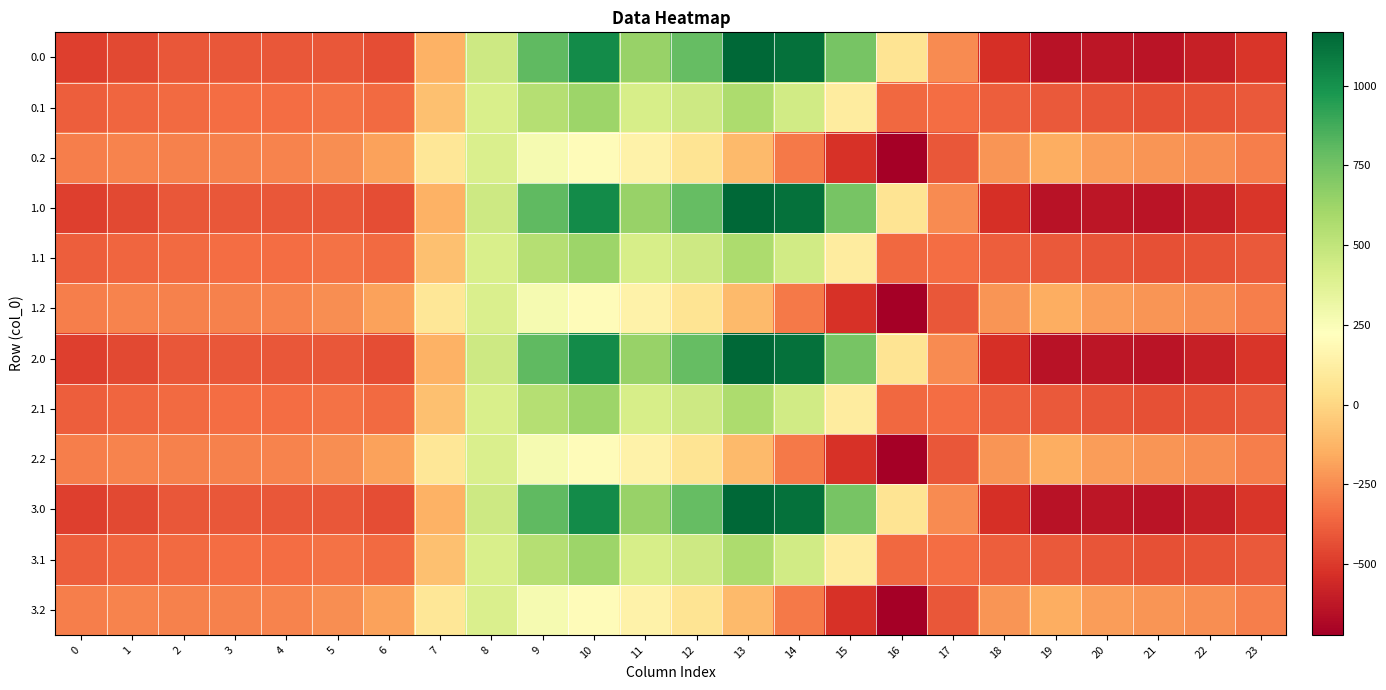

Reading left to right, transcribe all the data shown in this chart.

0.0: 0=-482.0	1=-449.5	2=-410.3	3=-404.4	4=-404.9	5=-410.8	6=-435.0	7=-136.4	8=454.2	9=804.0	10=1023.2	11=640.9	12=784.4	13=1167.2	14=1128.3	15=739.0	16=67.6	17=-250.3	18=-529.6	19=-644.5	20=-629.9	21=-638.4	22=-592.3	23=-511.3
0.1: 0=-384.6	1=-361.1	2=-347.9	3=-342.7	4=-339.6	5=-329.5	6=-345.2	7=-81.6	8=412.6	9=542.1	10=628.1	11=415.4	12=456.1	13=574.0	14=438.6	15=111.1	16=-353.7	17=-340.1	18=-388.5	19=-399.7	20=-414.5	21=-432.4	22=-419.9	23=-399.4
0.2: 0=-287.1	1=-272.7	2=-285.5	3=-281.0	4=-274.4	5=-248.1	6=-187.1	7=77.9	8=407.2	9=271.1	10=202.5	11=149.1	12=65.2	13=-104.4	14=-301.9	15=-522.2	16=-721.2	17=-409.5	18=-223.1	19=-151.1	20=-199.2	21=-226.4	22=-247.4	23=-287.5
1.0: 0=-482.0	1=-449.5	2=-410.3	3=-404.4	4=-404.9	5=-410.8	6=-435.0	7=-136.4	8=454.2	9=804.0	10=1023.2	11=640.9	12=784.4	13=1167.2	14=1128.3	15=739.0	16=67.6	17=-250.3	18=-529.6	19=-644.5	20=-629.9	21=-638.4	22=-592.3	23=-511.3
1.1: 0=-384.6	1=-361.1	2=-347.9	3=-342.7	4=-339.6	5=-329.5	6=-345.2	7=-81.6	8=412.6	9=542.1	10=628.1	11=415.4	12=456.1	13=574.0	14=438.6	15=111.1	16=-353.7	17=-340.1	18=-388.5	19=-399.7	20=-414.5	21=-432.4	22=-419.9	23=-399.4
1.2: 0=-287.1	1=-272.7	2=-285.5	3=-281.0	4=-274.4	5=-248.1	6=-187.1	7=77.9	8=407.2	9=271.1	10=202.5	11=149.1	12=65.2	13=-104.4	14=-301.9	15=-522.2	16=-721.2	17=-409.5	18=-223.1	19=-151.1	20=-199.2	21=-226.4	22=-247.4	23=-287.5
2.0: 0=-482.0	1=-449.5	2=-410.3	3=-404.4	4=-404.9	5=-410.8	6=-435.0	7=-136.4	8=454.2	9=804.0	10=1023.2	11=640.9	12=784.4	13=1167.2	14=1128.3	15=739.0	16=67.6	17=-250.3	18=-529.6	19=-644.5	20=-629.9	21=-638.4	22=-592.3	23=-511.3
2.1: 0=-384.6	1=-361.1	2=-347.9	3=-342.7	4=-339.6	5=-329.5	6=-345.2	7=-81.6	8=412.6	9=542.1	10=628.1	11=415.4	12=456.1	13=574.0	14=438.6	15=111.1	16=-353.7	17=-340.1	18=-388.5	19=-399.7	20=-414.5	21=-432.4	22=-419.9	23=-399.4
2.2: 0=-287.1	1=-272.7	2=-285.5	3=-281.0	4=-274.4	5=-248.1	6=-187.1	7=77.9	8=407.2	9=271.1	10=202.5	11=149.1	12=65.2	13=-104.4	14=-301.9	15=-522.2	16=-721.2	17=-409.5	18=-223.1	19=-151.1	20=-199.2	21=-226.4	22=-247.4	23=-287.5
3.0: 0=-482.0	1=-449.5	2=-410.3	3=-404.4	4=-404.9	5=-410.8	6=-435.0	7=-136.4	8=454.2	9=804.0	10=1023.2	11=640.9	12=784.4	13=1167.2	14=1128.3	15=739.0	16=67.6	17=-250.3	18=-529.6	19=-644.5	20=-629.9	21=-638.4	22=-592.3	23=-511.3
3.1: 0=-384.6	1=-361.1	2=-347.9	3=-342.7	4=-339.6	5=-329.5	6=-345.2	7=-81.6	8=412.6	9=542.1	10=628.1	11=415.4	12=456.1	13=574.0	14=438.6	15=111.1	16=-353.7	17=-340.1	18=-388.5	19=-399.7	20=-414.5	21=-432.4	22=-419.9	23=-399.4
3.2: 0=-287.1	1=-272.7	2=-285.5	3=-281.0	4=-274.4	5=-248.1	6=-187.1	7=77.9	8=407.2	9=271.1	10=202.5	11=149.1	12=65.2	13=-104.4	14=-301.9	15=-522.2	16=-721.2	17=-409.5	18=-223.1	19=-151.1	20=-199.2	21=-226.4	22=-247.4	23=-287.5